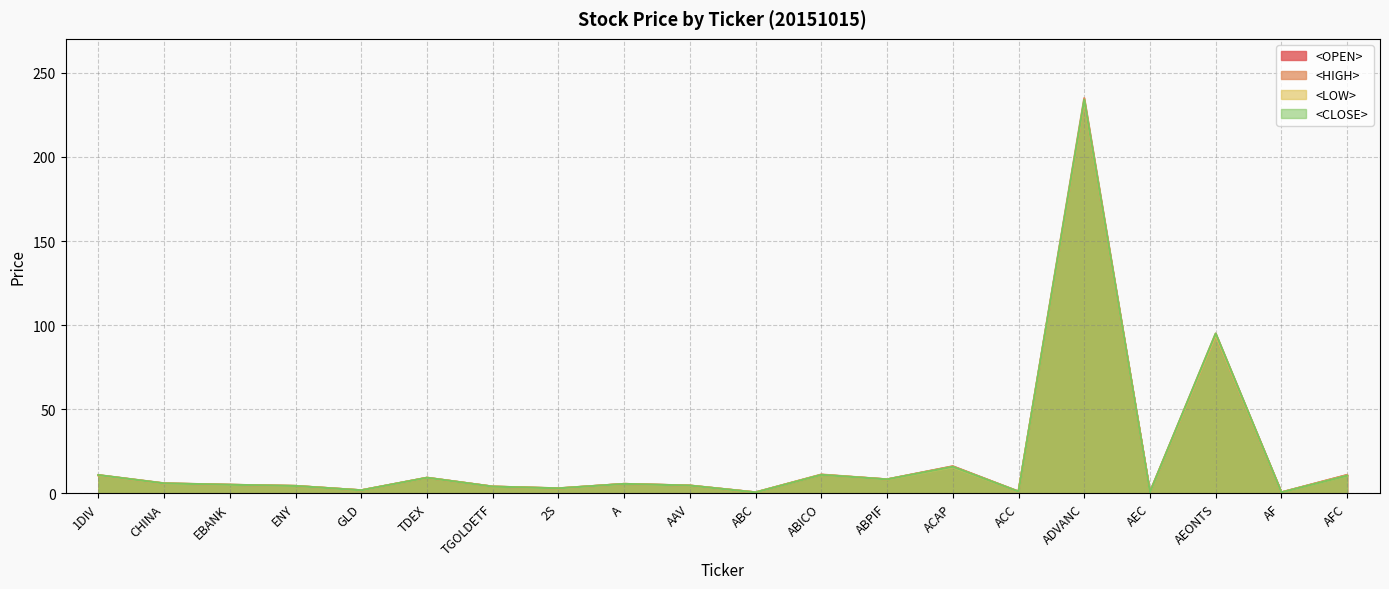

Which series has the widest spread of values?

<HIGH>